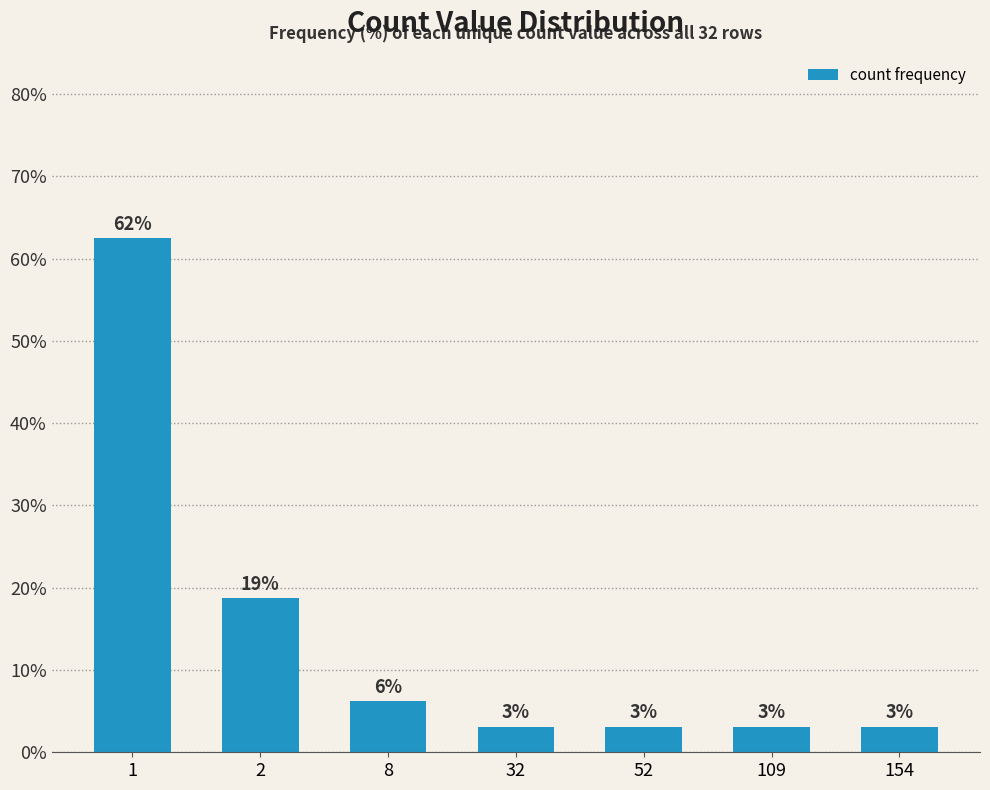

Does the chart contain any negative values?

No